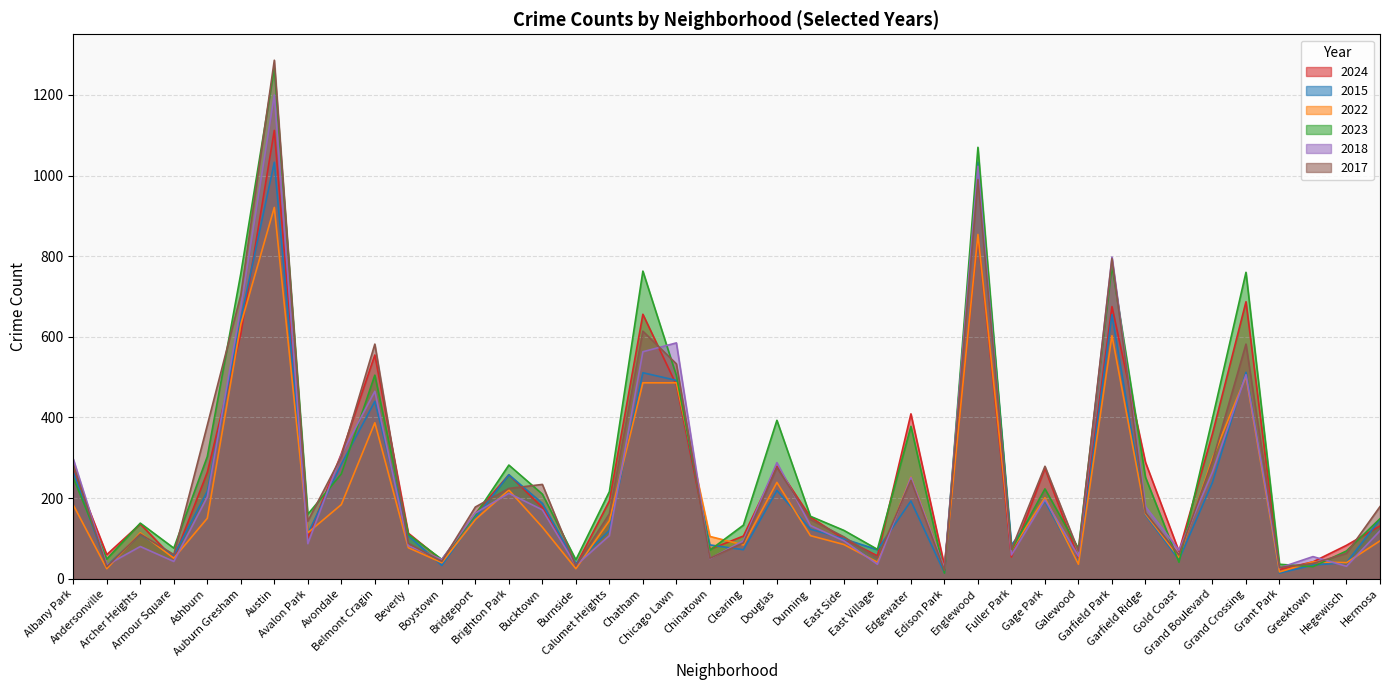

Between Ashburn and Gold Coast, which series saw the biggest shift?

2017